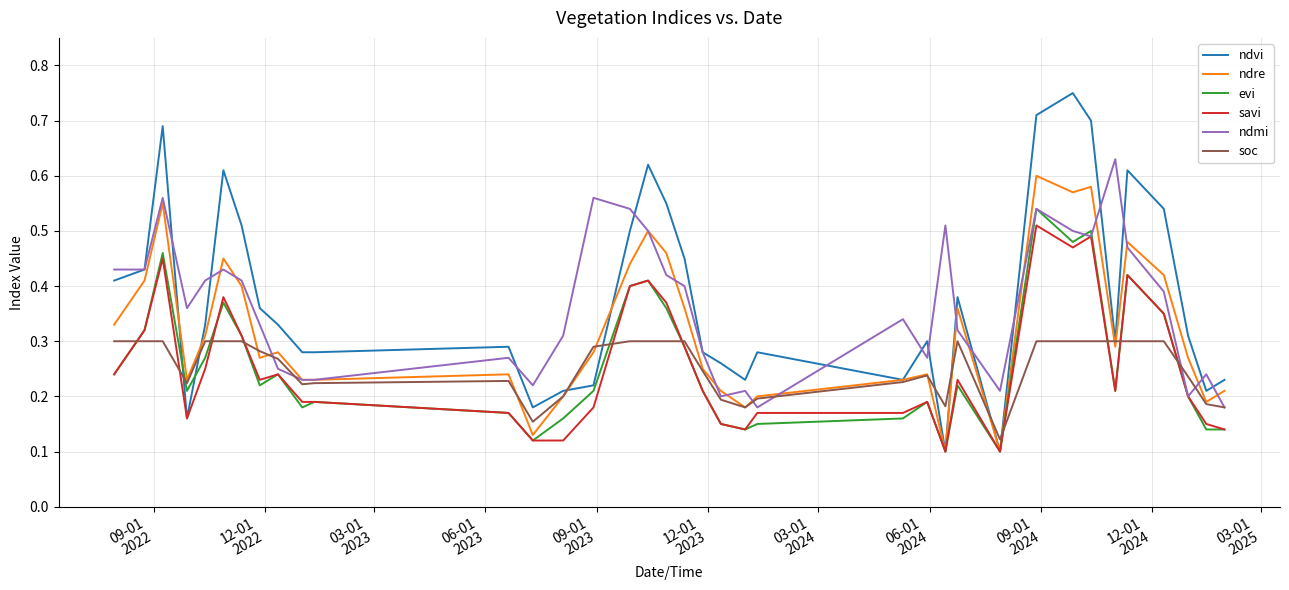

What is the lowest value of the ndvi series?

0.1